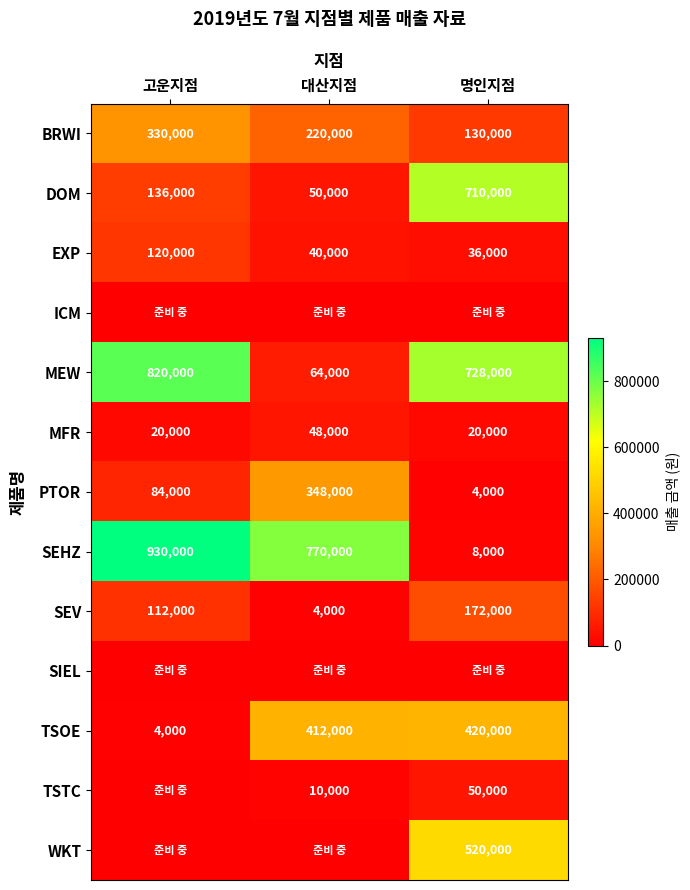

What is the difference between the maximum and second lowest values in the PTOR series?

264000